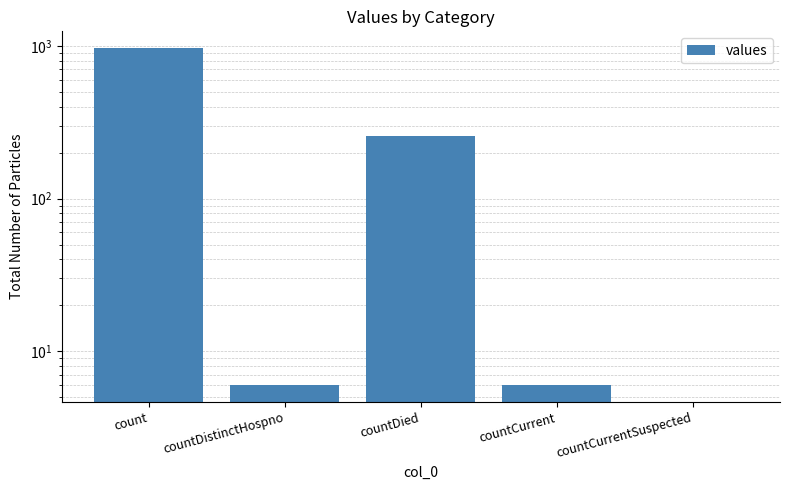

What is the sum of the values at countCurrent and countDied?

262